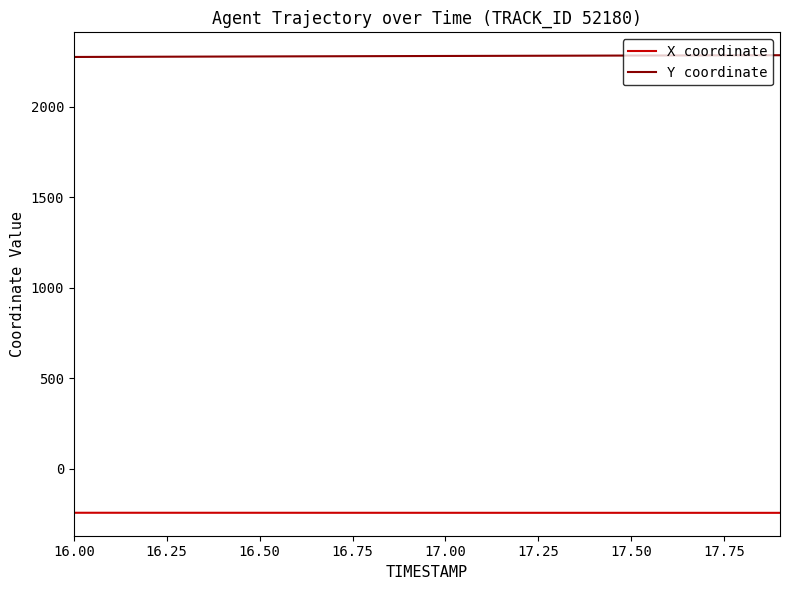

What is the minimum value shown in the chart?

-243.1